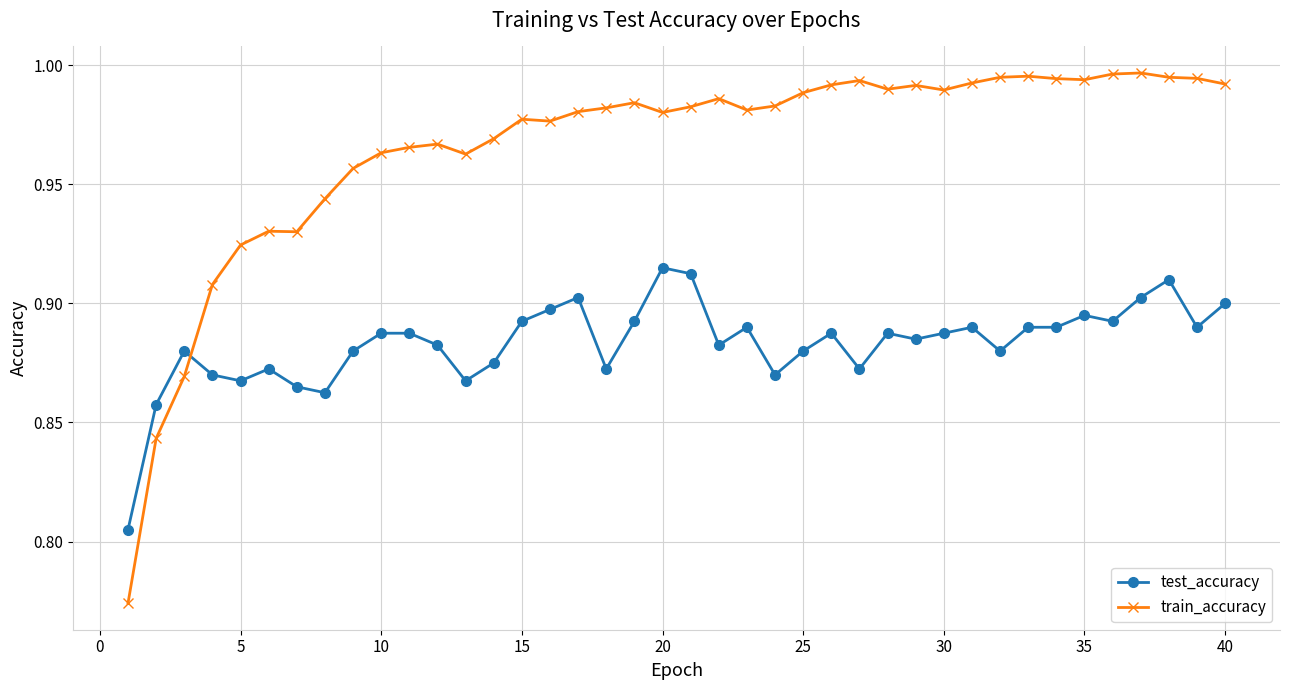

Is this an area chart (filled region under the line)?

No